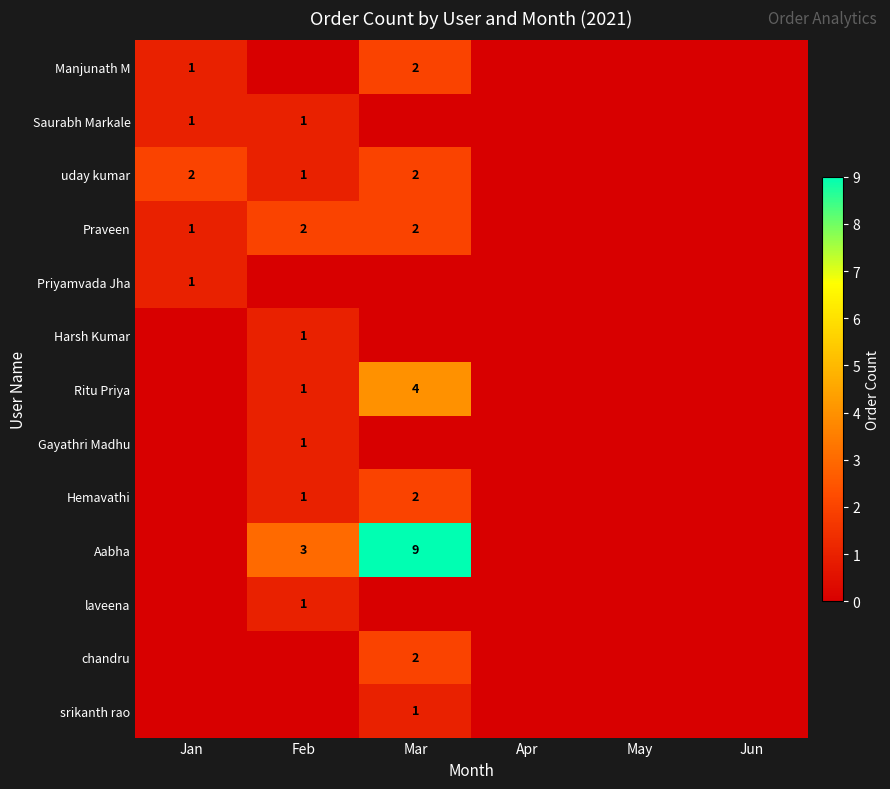

True or false: Priyamvada Jha has a value of 0 at Jan.

False